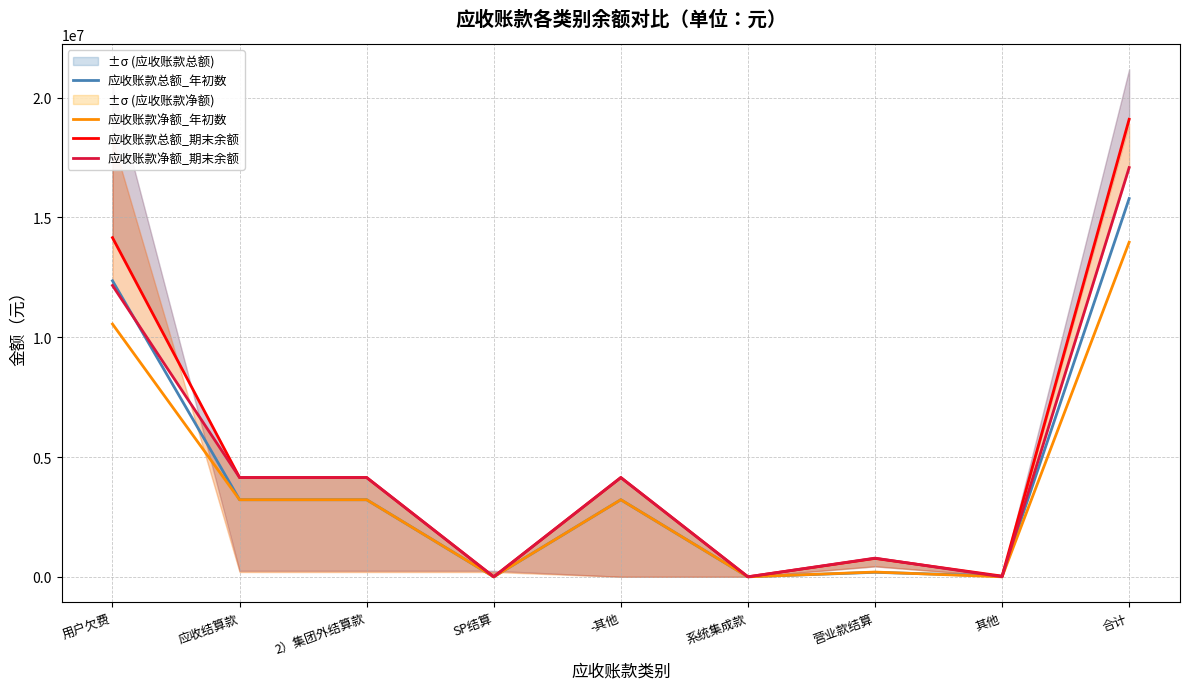

True or false: 应收账款总额_期末余额 has a value of 0.5 at 系统集成款.

True